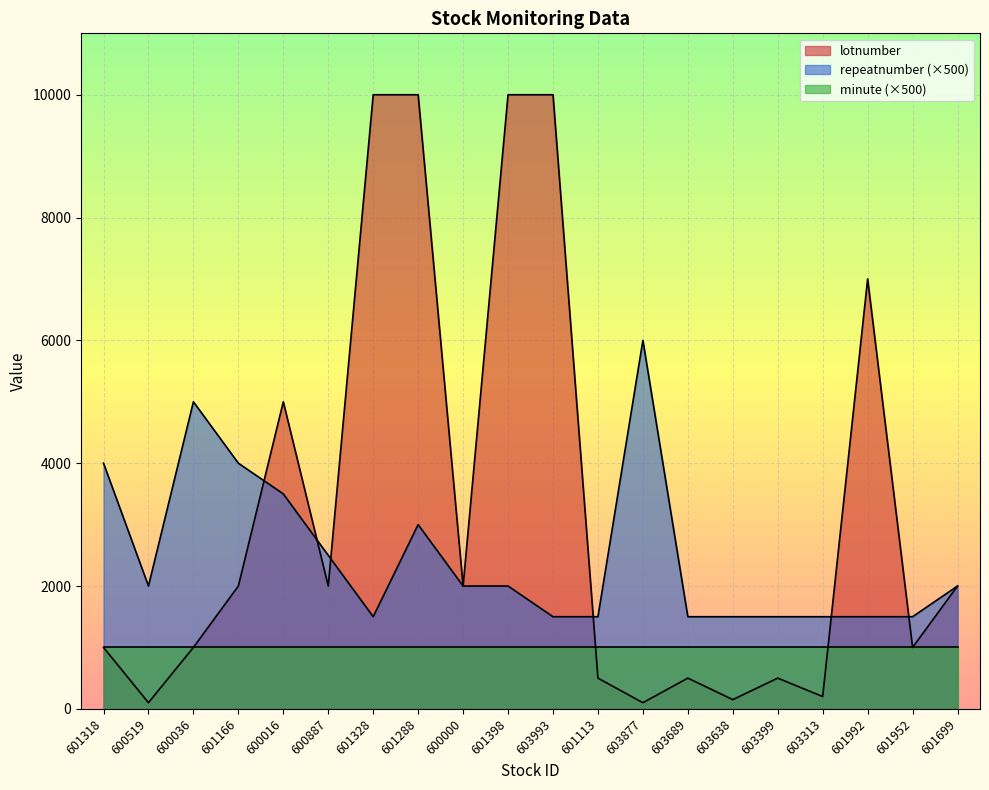

Where is repeatnumber nearest to the value 3750?

601318